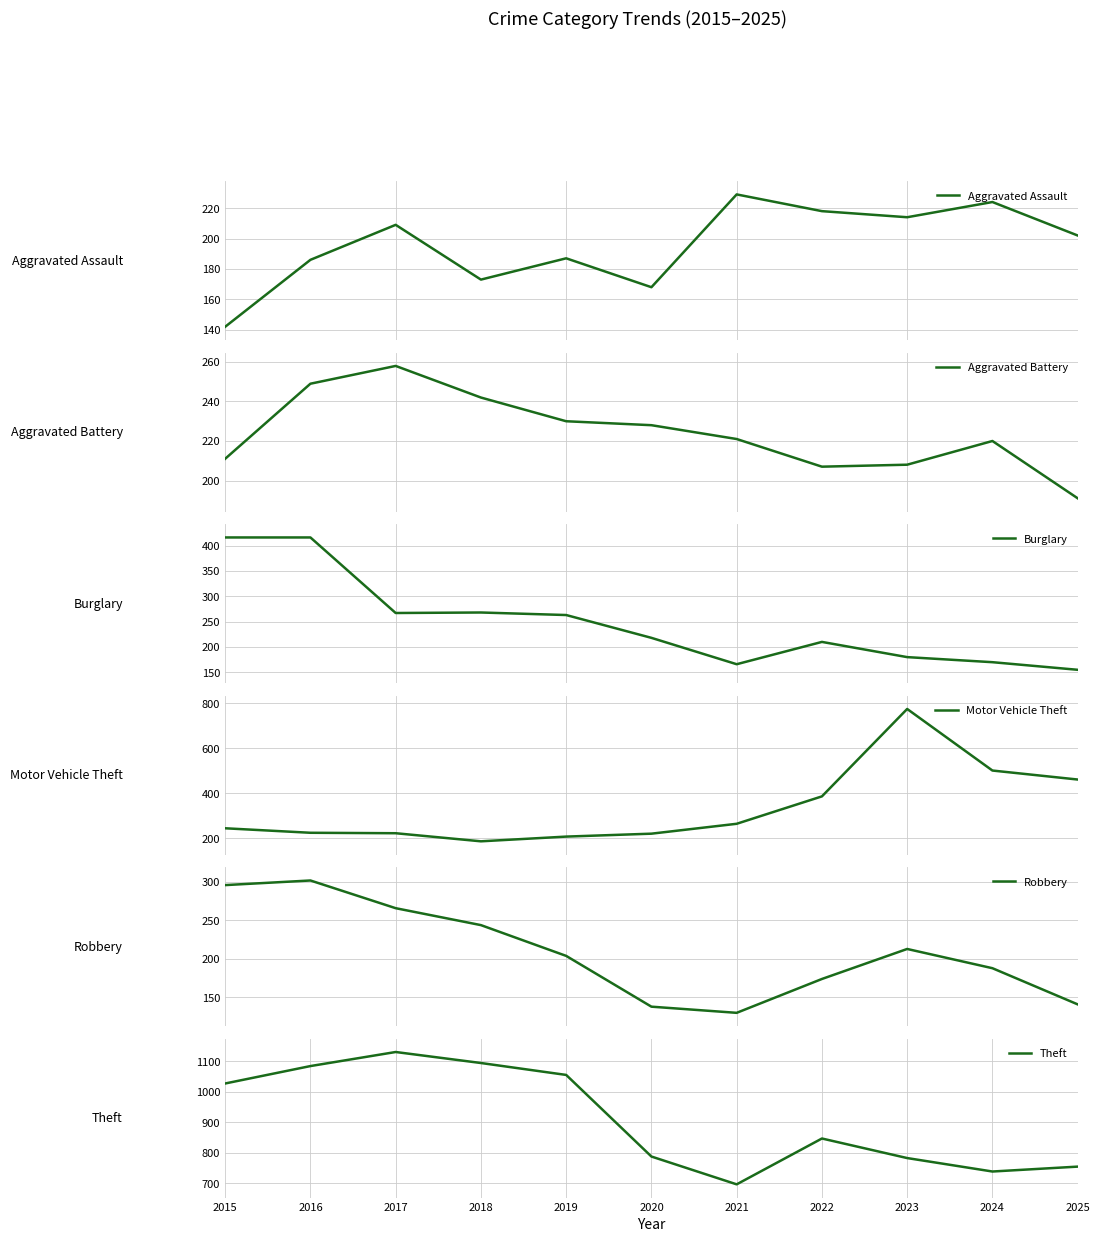

List the labels in order of Motor Vehicle Theft value, largest first.

2023, 2024, 2025, 2022, 2021, 2015, 2016, 2017, 2020, 2019, 2018